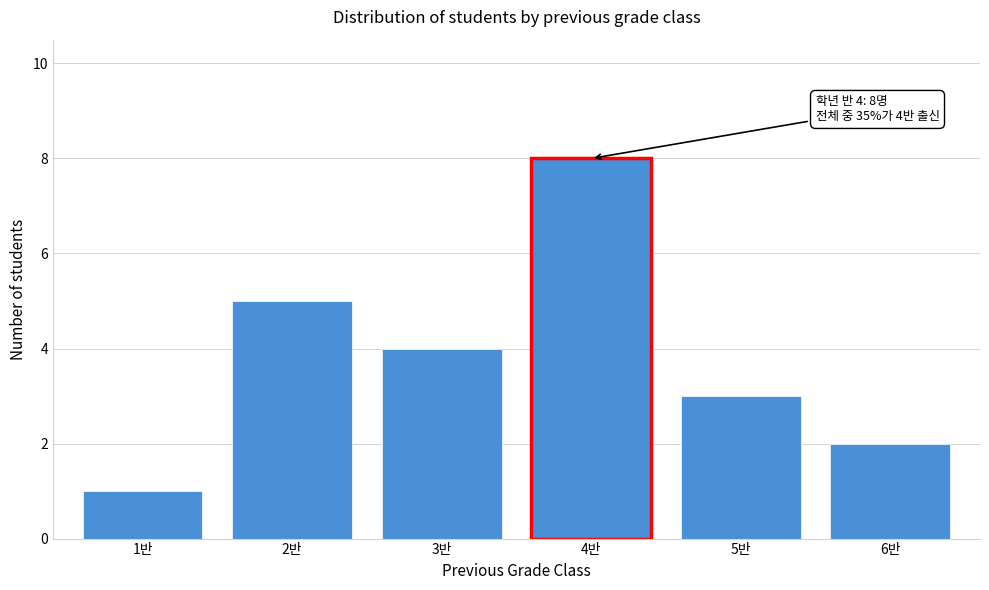

Reading left to right, list all the values displayed in this chart.

1	5	4	8	3	2